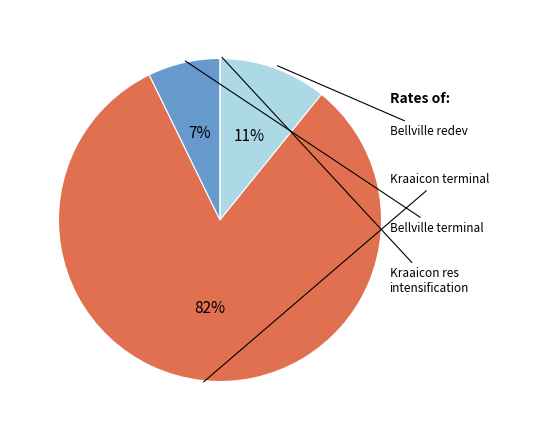

Is there any slice that represents more than half of the pie?

Yes